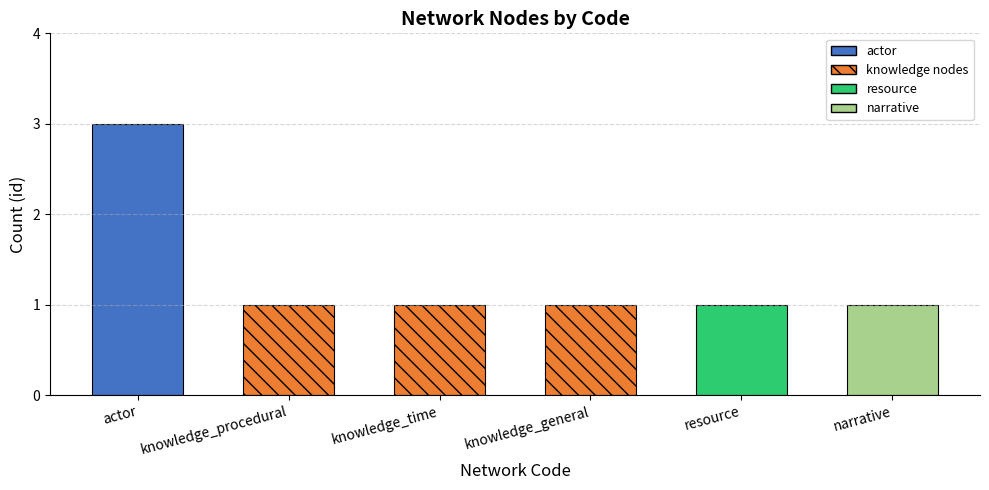

What is the label of the 1st bar from the left?

actor